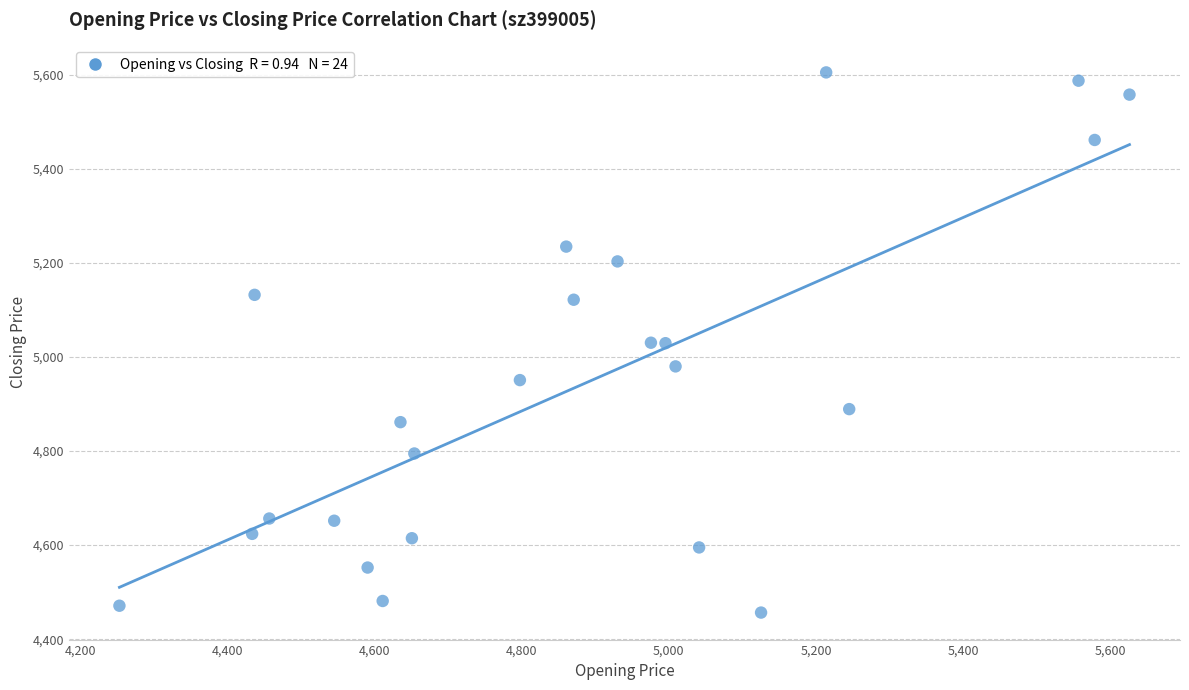

What is the range of X values (max minus min)?

1372.5